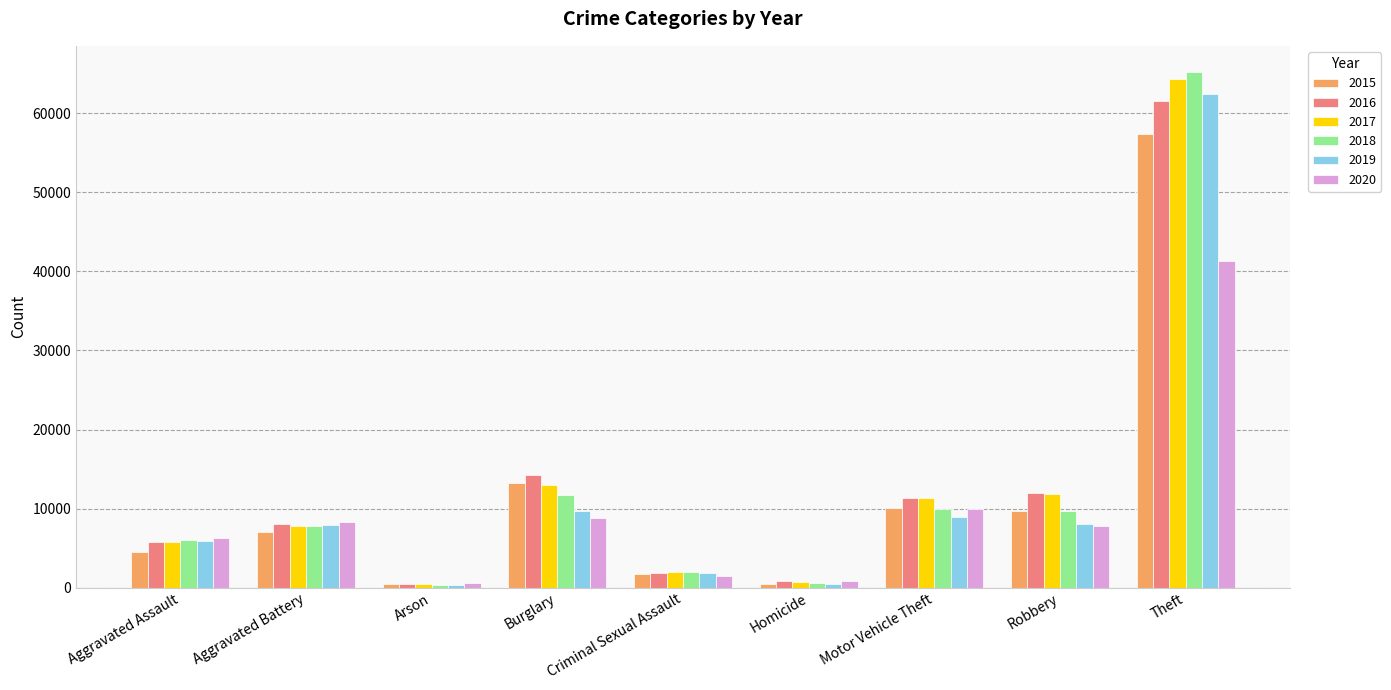

Read the 2017 value at Burglary, to the nearest 50.

13000